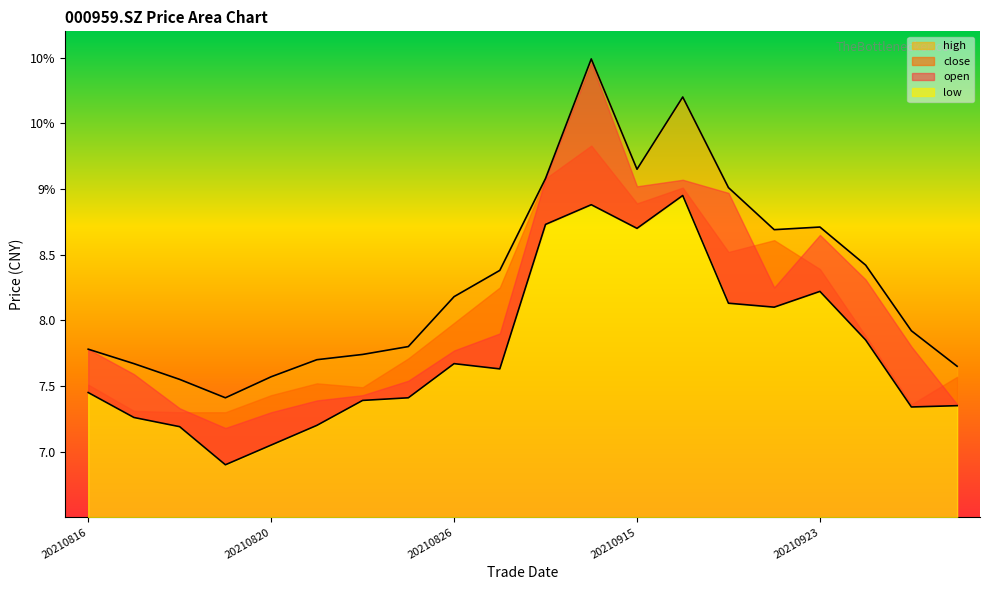

Is it true that low equals 2.0 at 20210824?

False